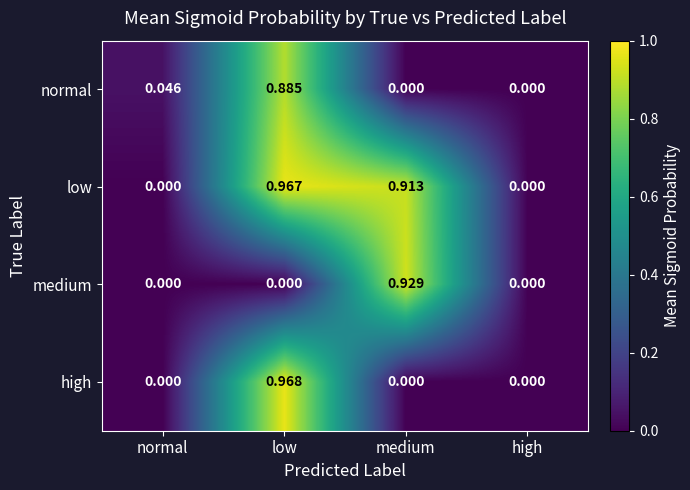

At which label does normal reach its peak?

low